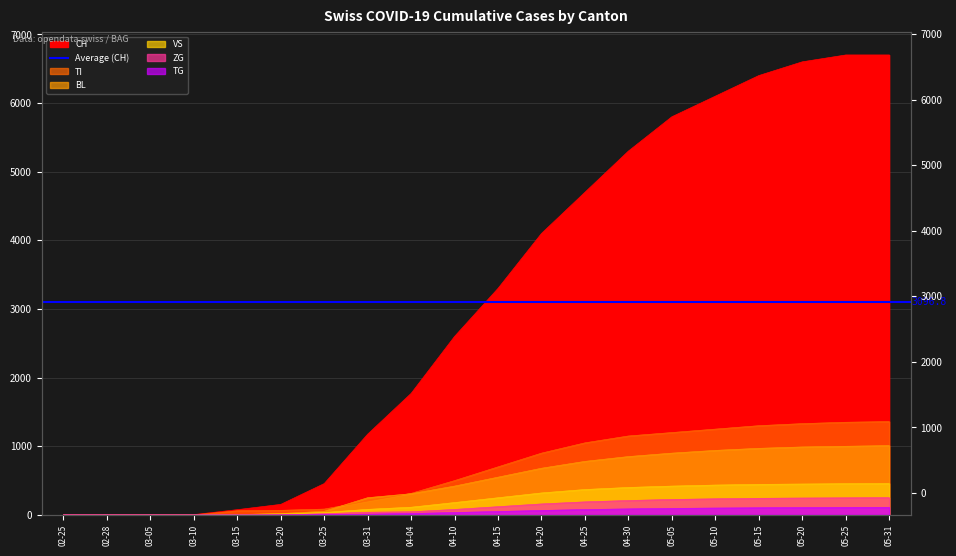

What is the approximate value of BL at 05-31, to the nearest 10?

1010